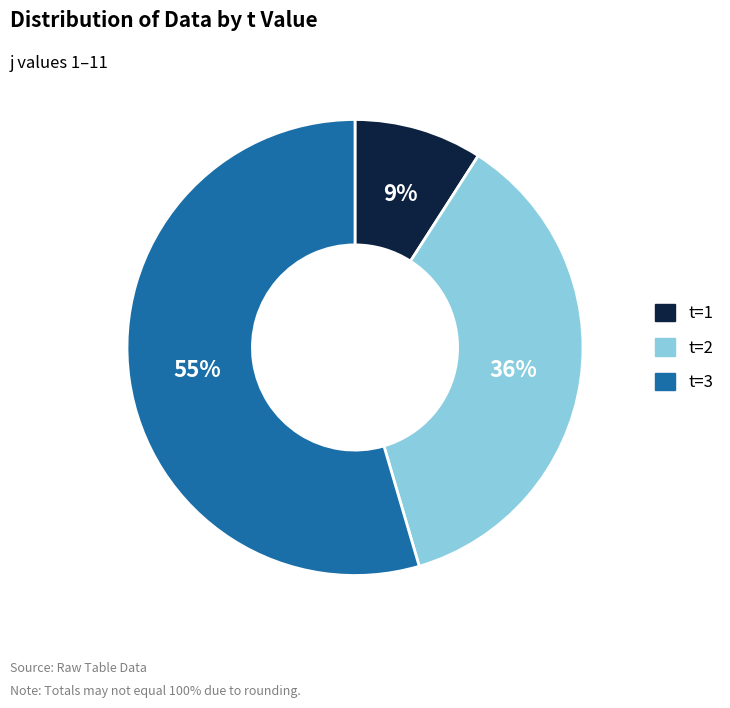

Does any single category account for the majority?

Yes